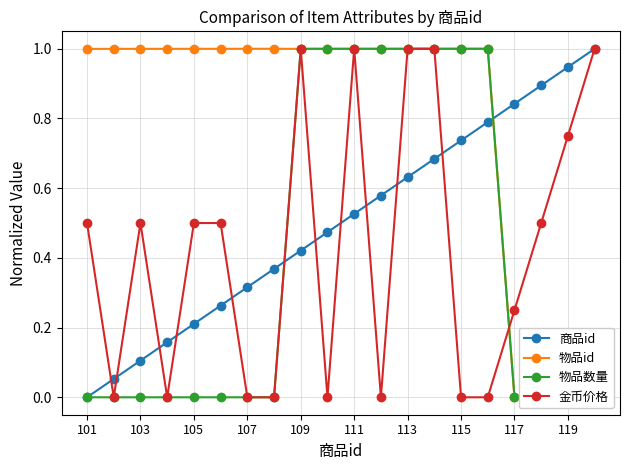

How many lines are shown in the chart?

4